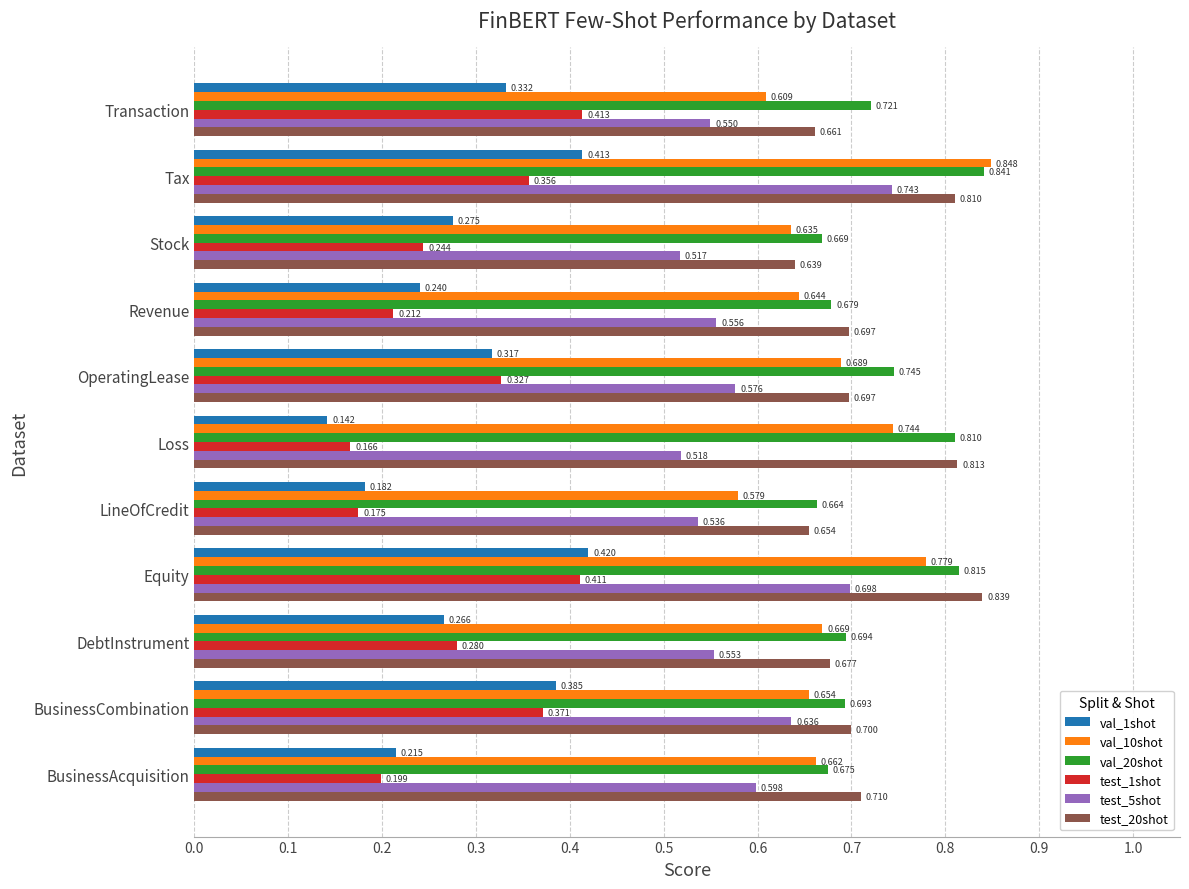

Rank the categories by val_20shot value from lowest to highest.

LineOfCredit, Stock, BusinessAcquisition, Revenue, BusinessCombination, DebtInstrument, Transaction, OperatingLease, Loss, Equity, Tax